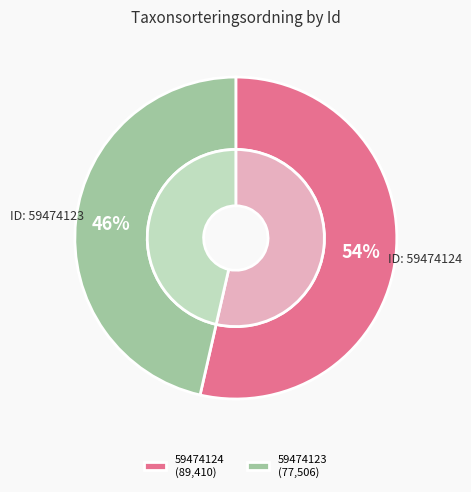

What percentage is NOT represented by 59474123?

53.6%